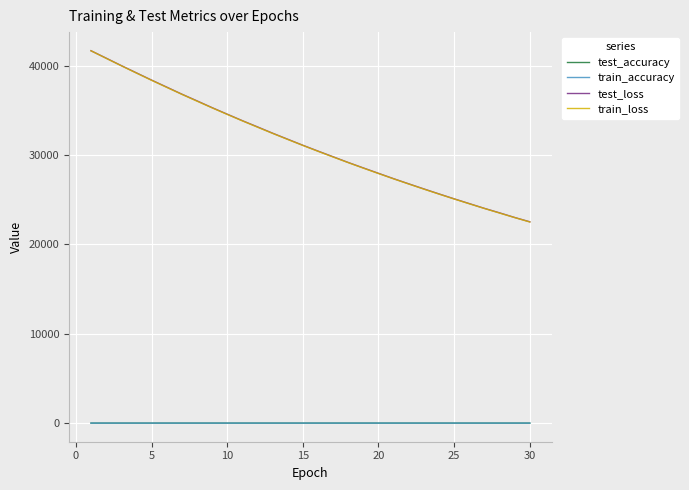

True or false: test_loss and train_loss cross at least once.

False